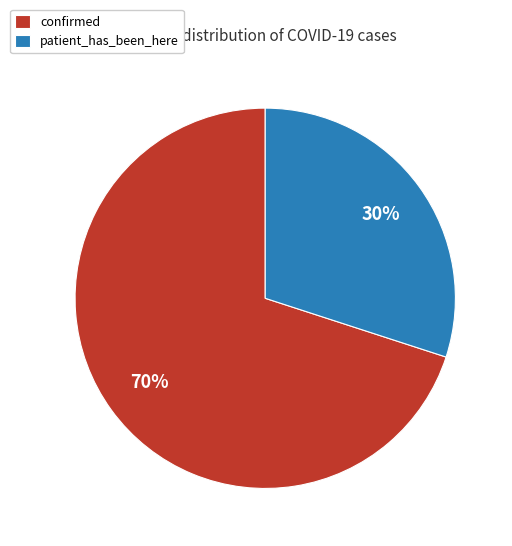

Which category has the smallest portion of the pie?

patient_has_been_here